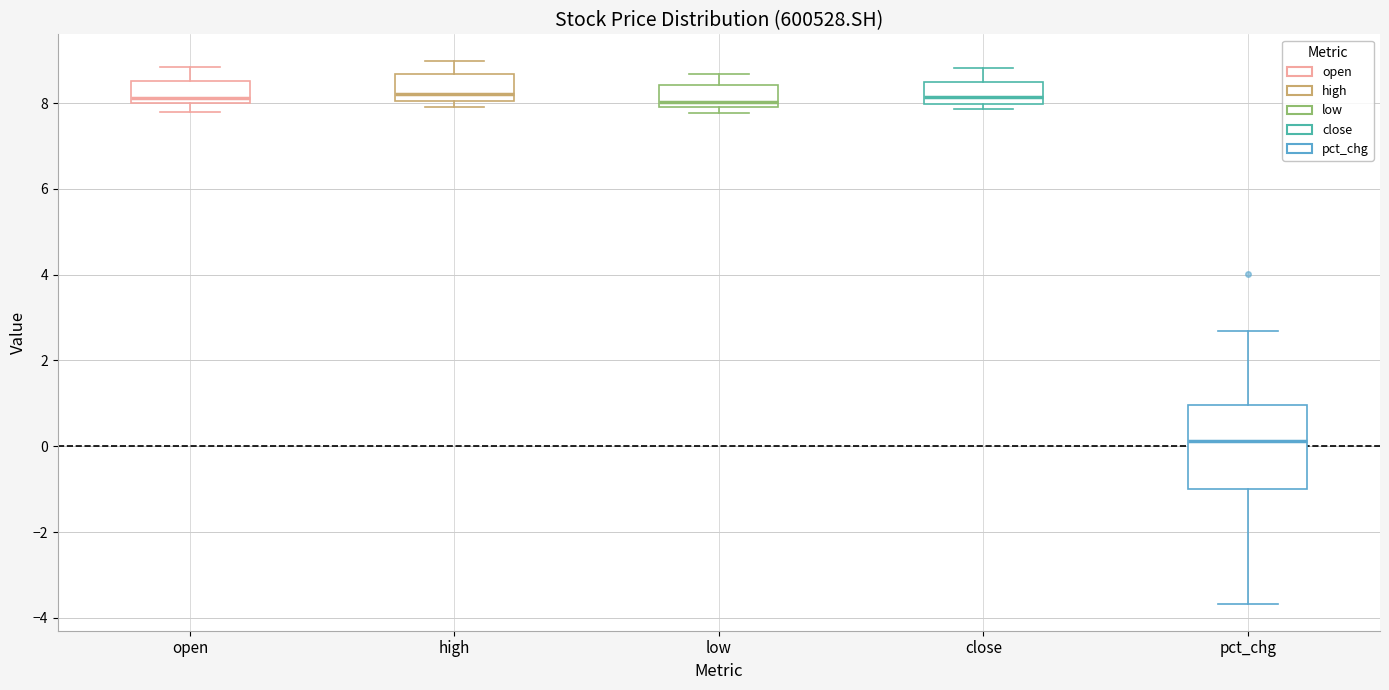

Reading left to right, read every box against the y-axis: the position of its median line, the range the box covers, and the ends of its whiskers. The values are not printed on the chart, so give them approximately, as read against the axis.

open: median 8.2, box 8.0 to 8.6, whiskers 7.8 to 8.8
high: median 8.2, box 8.0 to 8.6, whiskers 8.0 (just below the box's lower edge) to 9.0
low: median 8.0 (just above the box's lower edge), box 8.0 to 8.4, whiskers 7.8 to 8.6
close: median 8.2, box 8.0 to 8.6, whiskers 7.8 to 8.8
pct_chg: median 0.2, box -1.0 to 1.0, whiskers -3.6 to 2.6